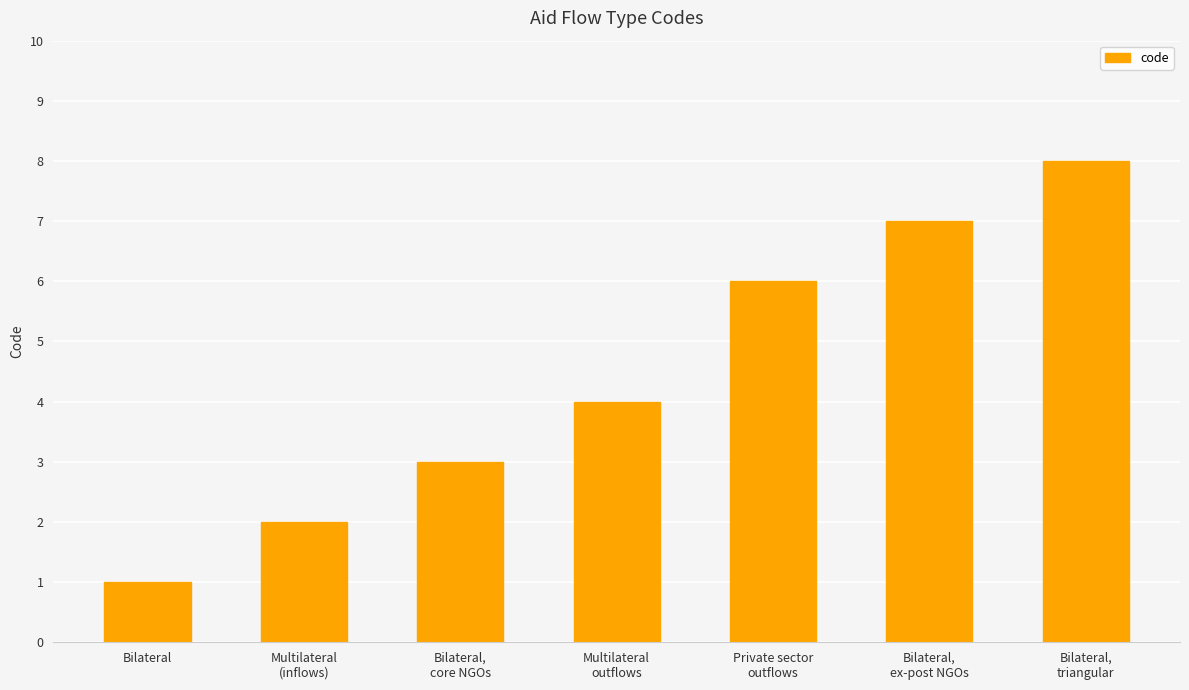

What is the label of the 4th bar from the right?

Multilateral
outflows